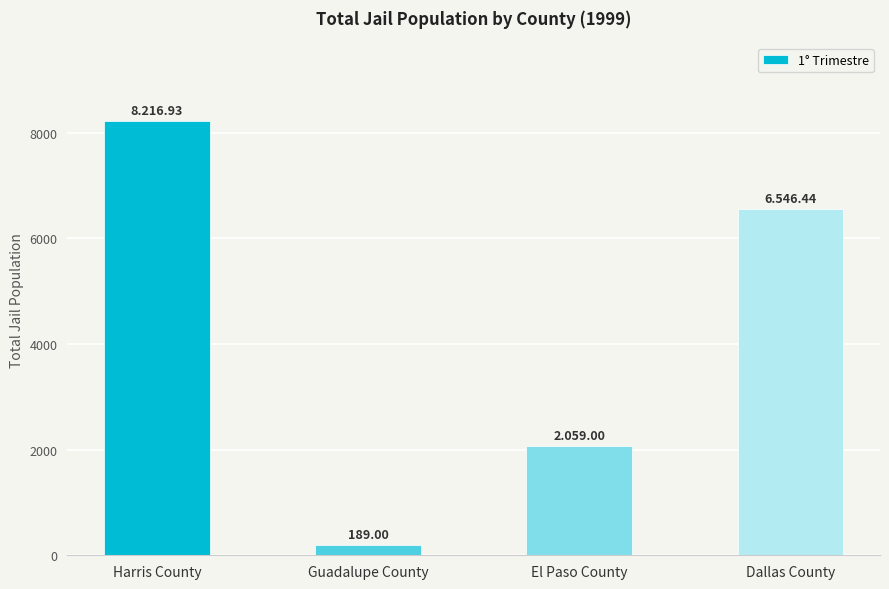

What is the label of the 3rd bar from the left?

El Paso County